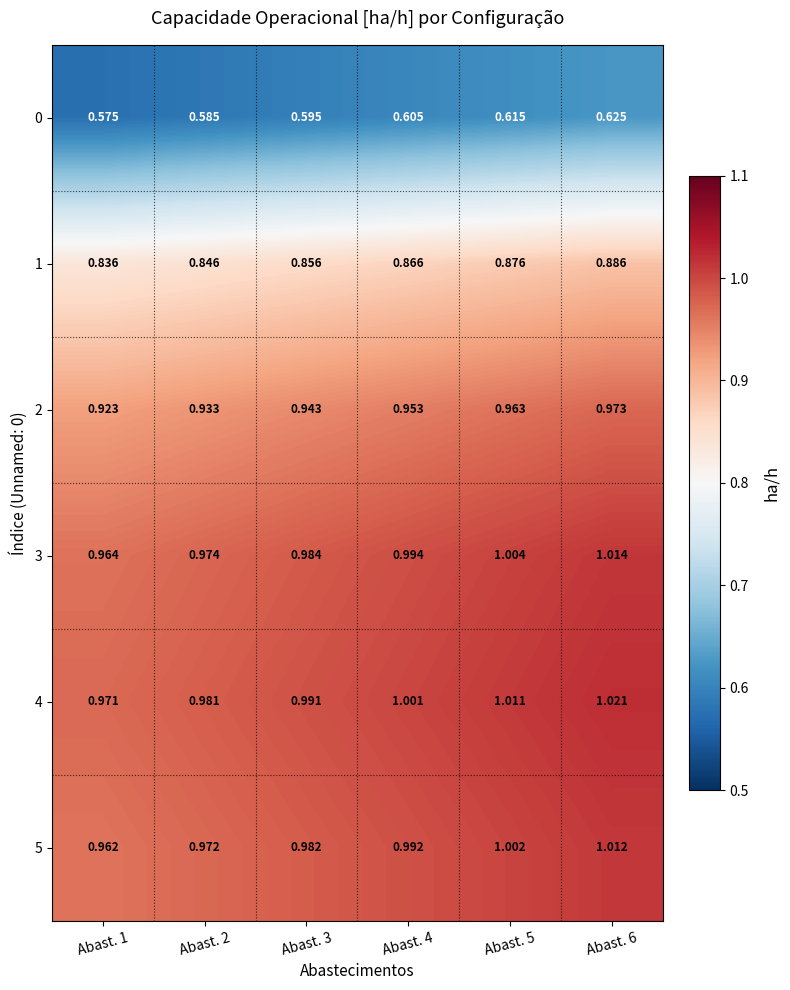

Is the value of 1 at Abast. 4 greater than the value of 5 at Abast. 3?

No